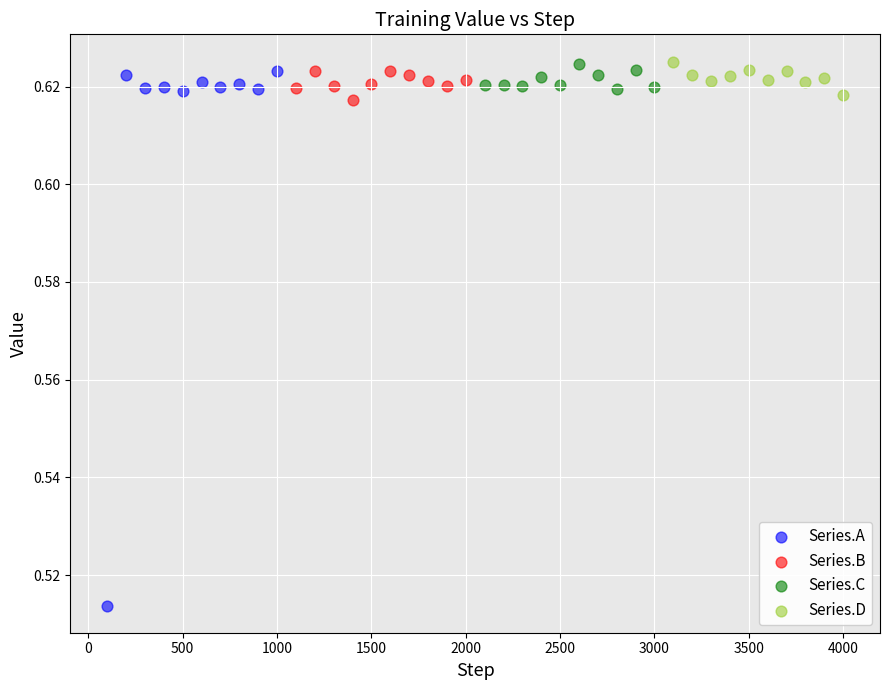

Which series reaches the minimum Y coordinate?

Series.A